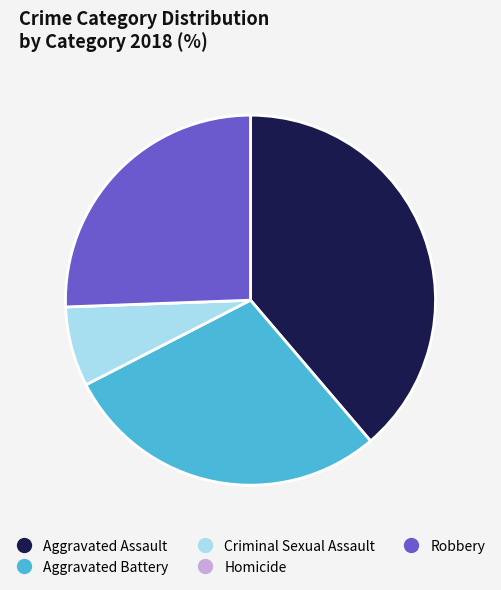

Does Robbery account for over 50% of the chart?

No